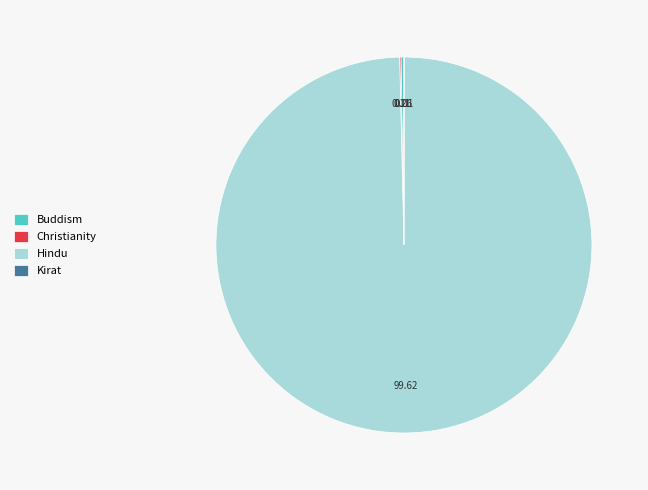

Which slice represents more than half of the pie?

Hindu